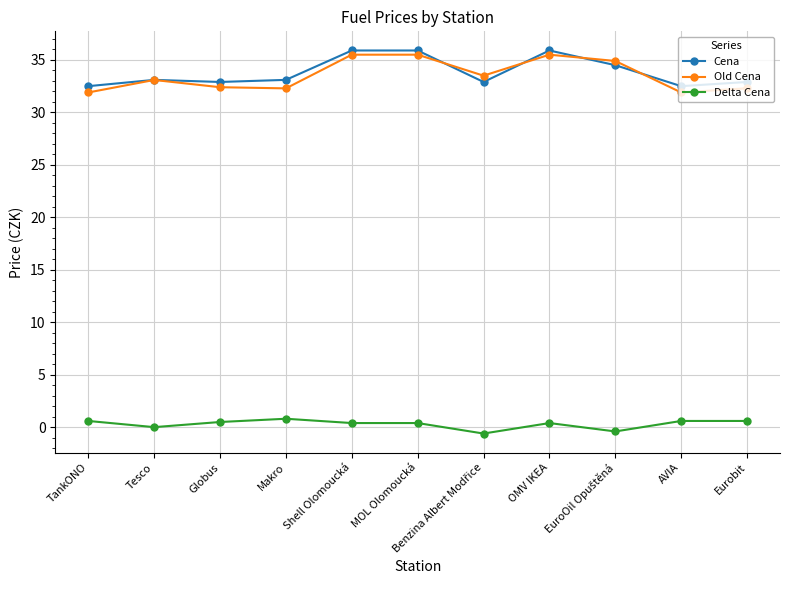

Does the chart display data point markers on the line(s)?

Yes